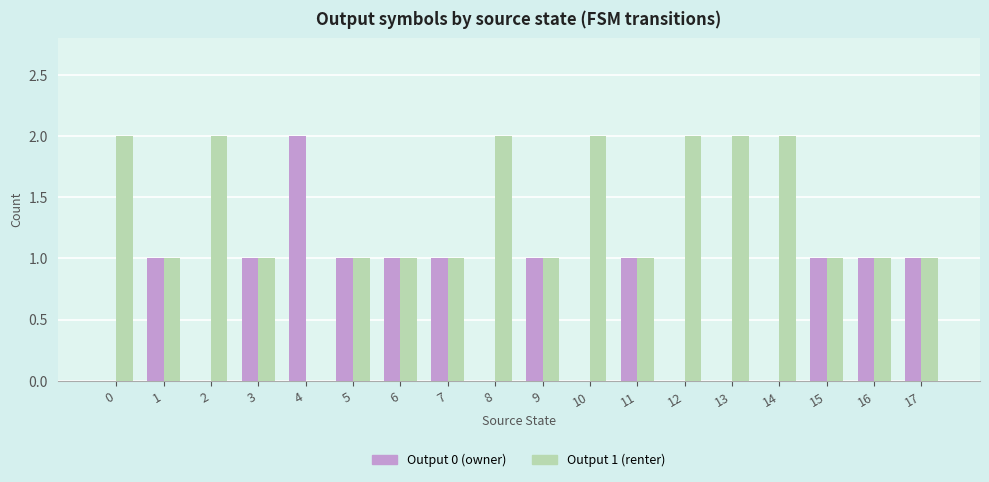

What is the highest value of the Output 1 (renter) series?

2